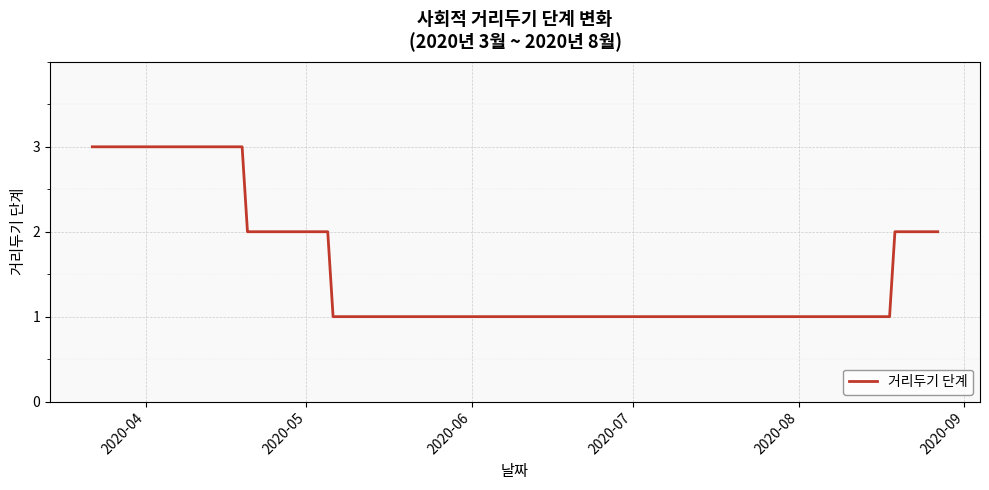

What is the greatest value displayed?

3